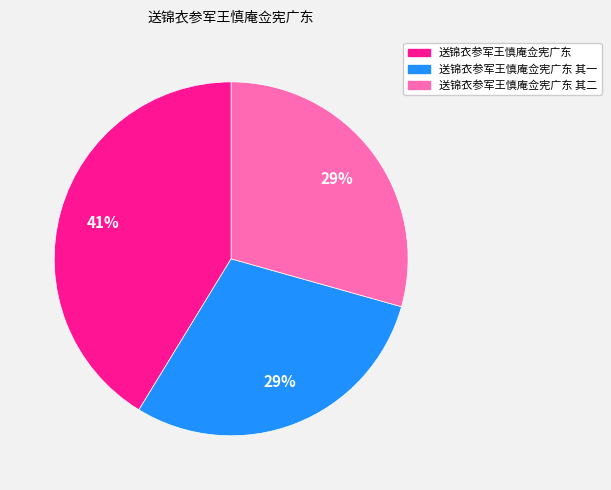

To the nearest percent, what is the difference between the largest and smallest slice percentages?

12%